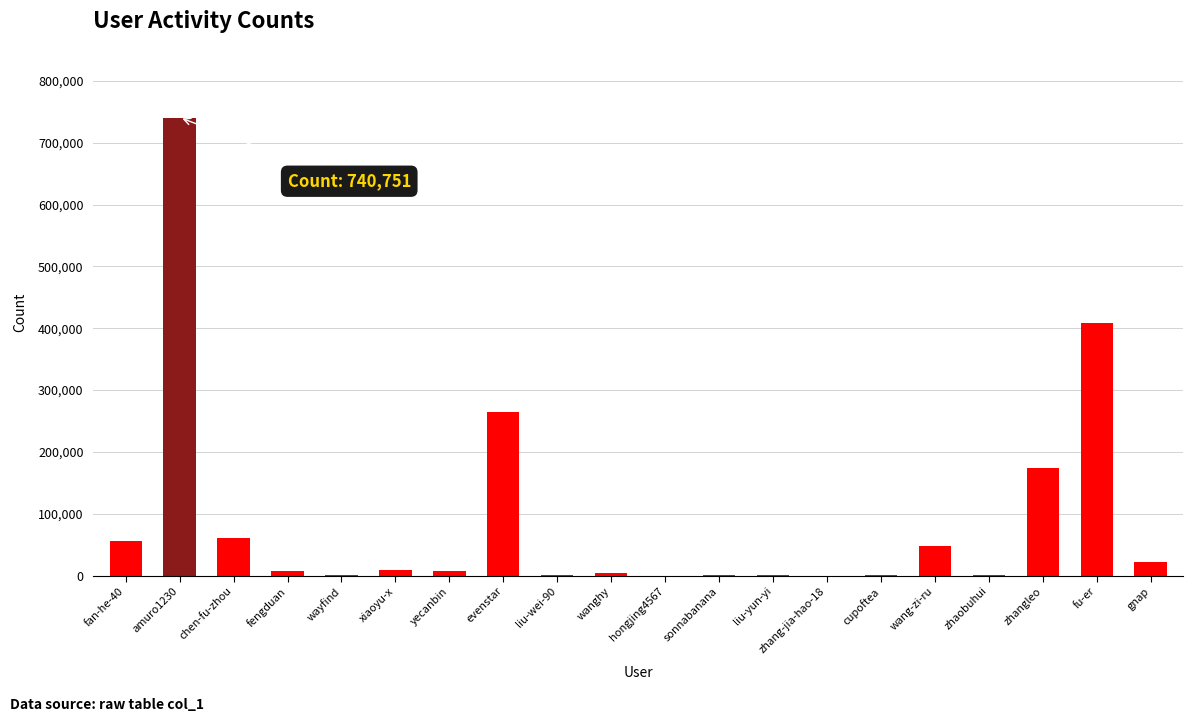

Does the chart contain stacked bars?

No